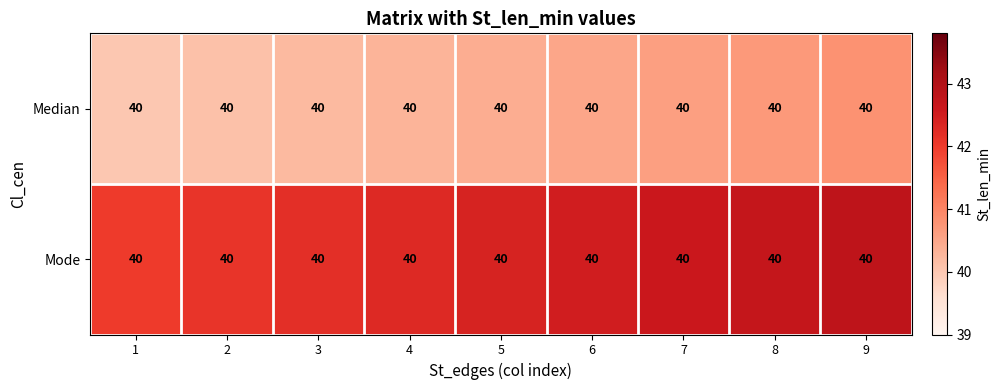

At which label does Median reach its minimum?

1